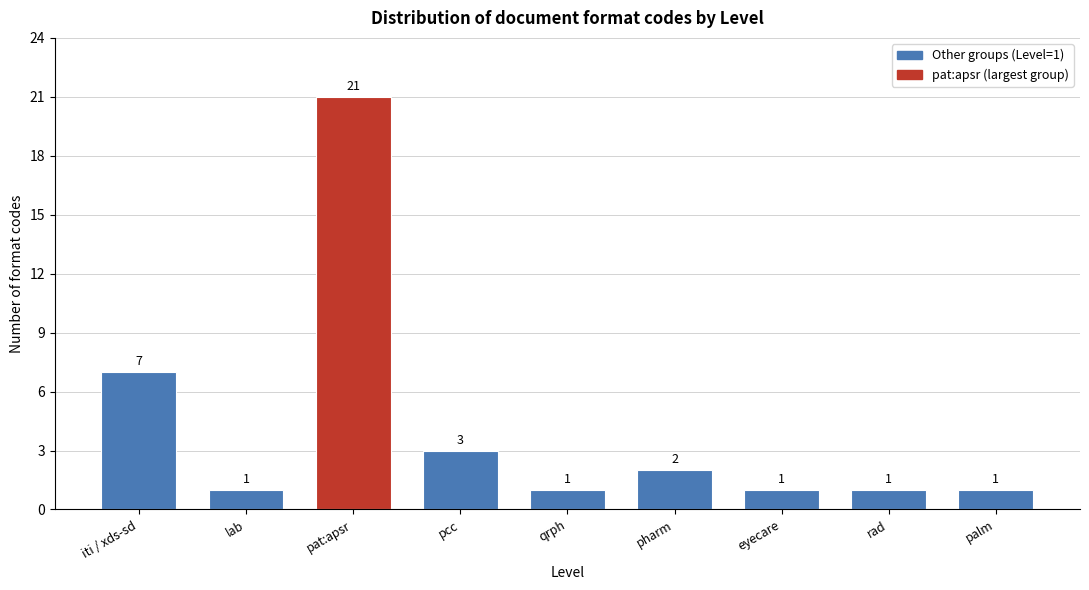

Reading left to right, what are all the values shown in this chart?

iti / xds-sd=7	lab=1	pat:apsr=21	pcc=3	qrph=1	pharm=2	eyecare=1	rad=1	palm=1